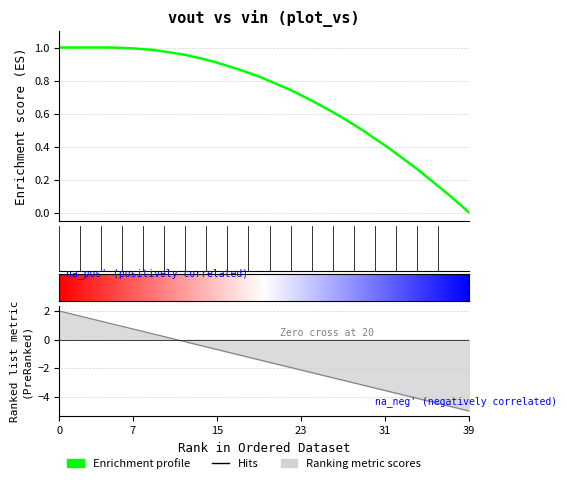

Does the chart display data point markers on the line(s)?

No